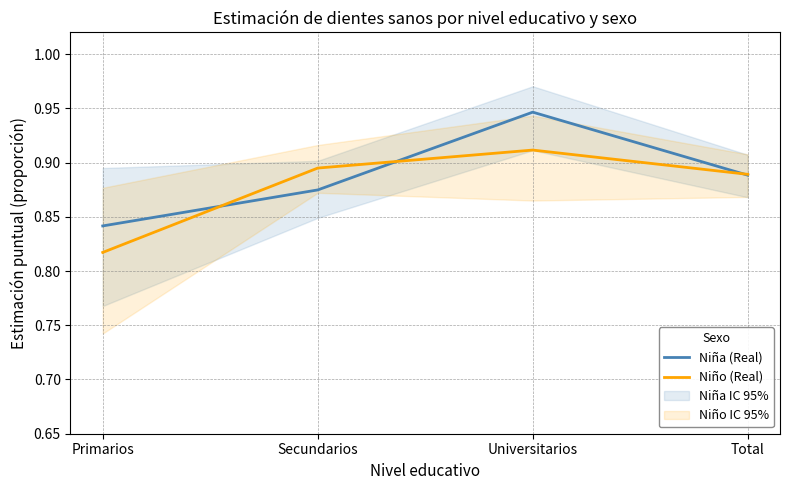

What position from the left is Secundarios?

2